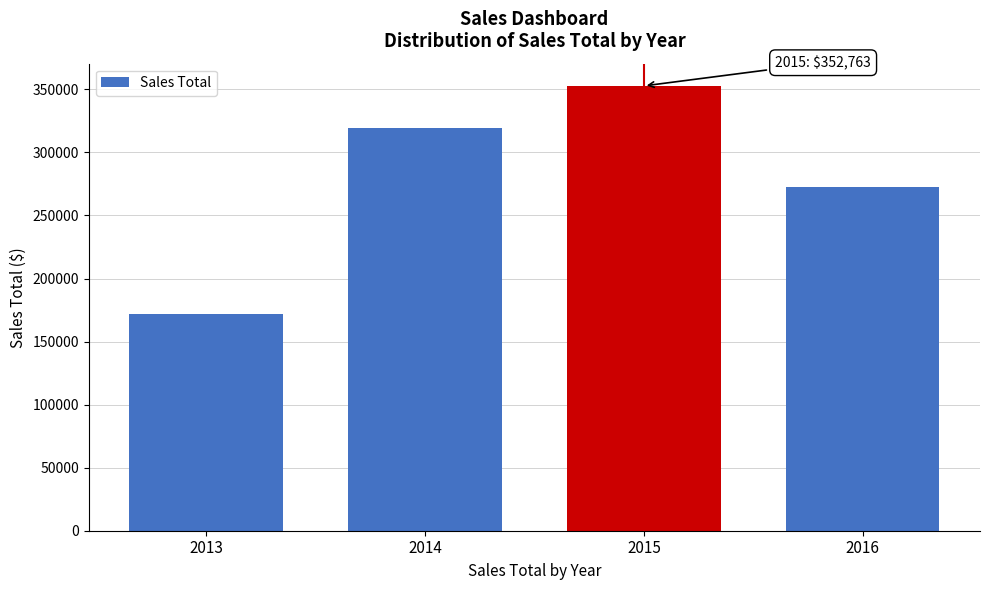

Reading left to right, transcribe all the data shown in this chart.

2013=171750.8	2014=319231.7	2015=352762.9	2016=272288.7